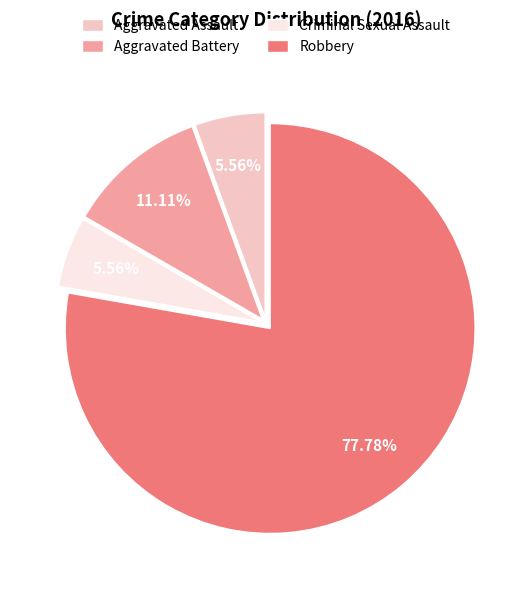

Is Aggravated Battery the majority of the pie?

No